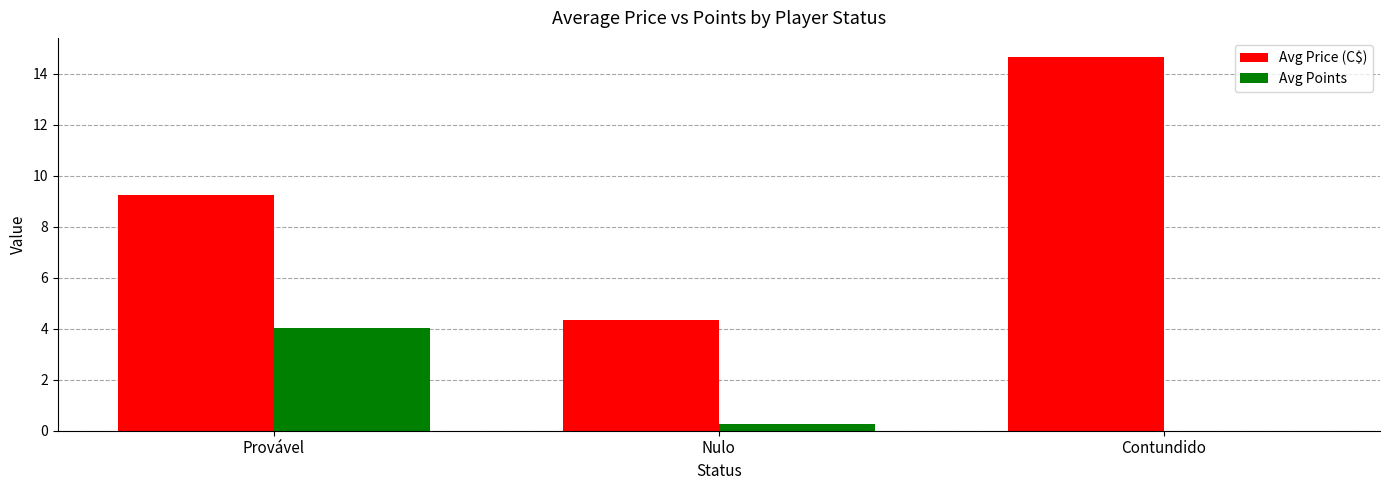

Is the value of Avg Price (C$) at Provável greater than the value of Avg Points at Provável?

Yes